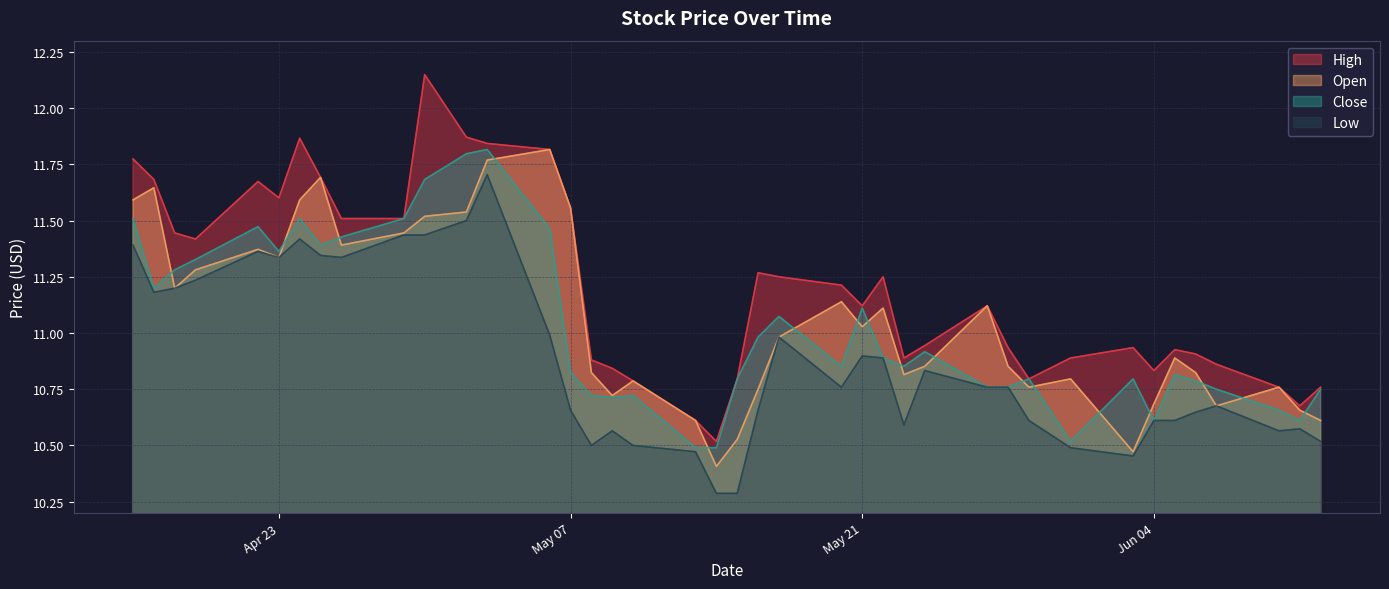

True or false: Close and Low cross at least once.

False